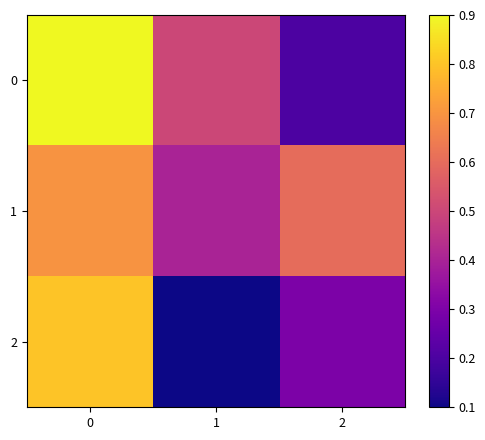

What is the difference between the highest and lowest values at 1?

0.4